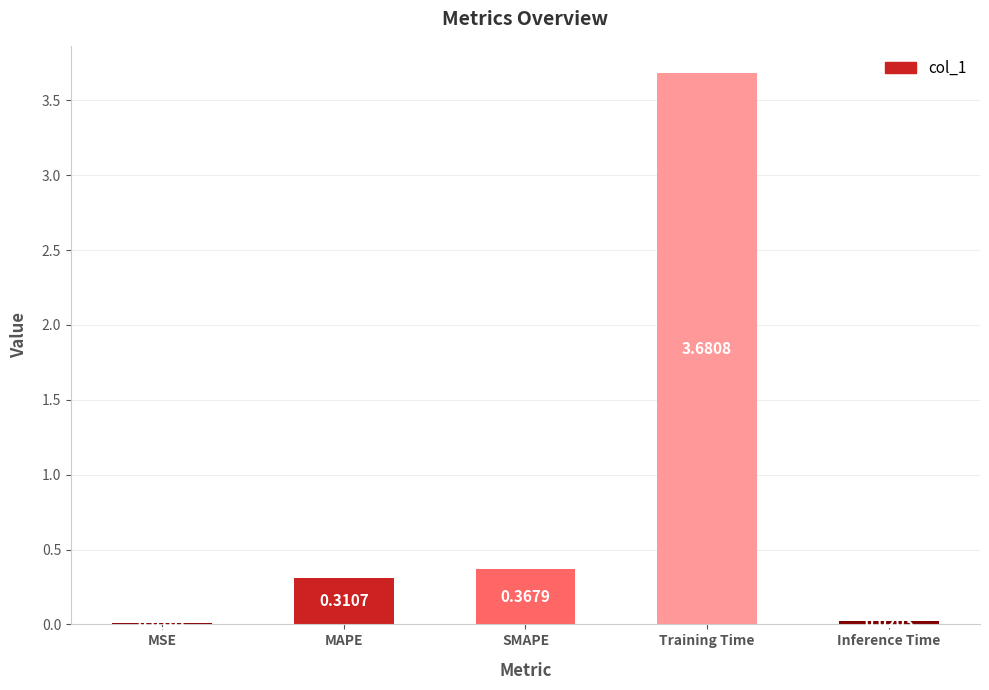

Where is the data nearest to the value 1?

SMAPE